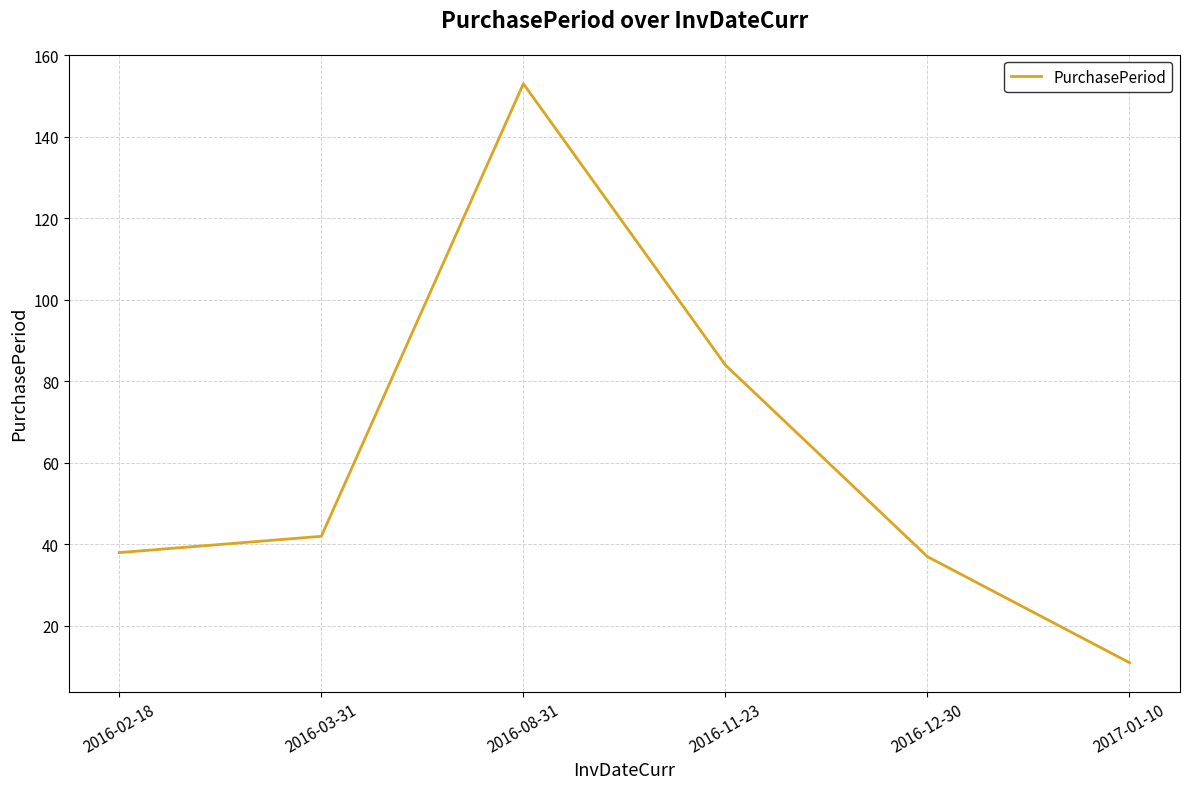

Reading left to right, list all the values displayed in this chart.

38	42	153	84	37	11